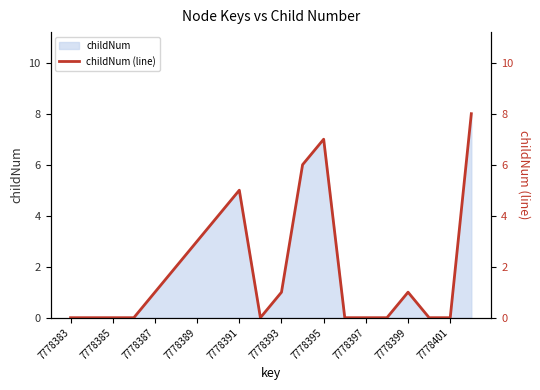

The value of childNum at 7778385 is 5. True or false?

False